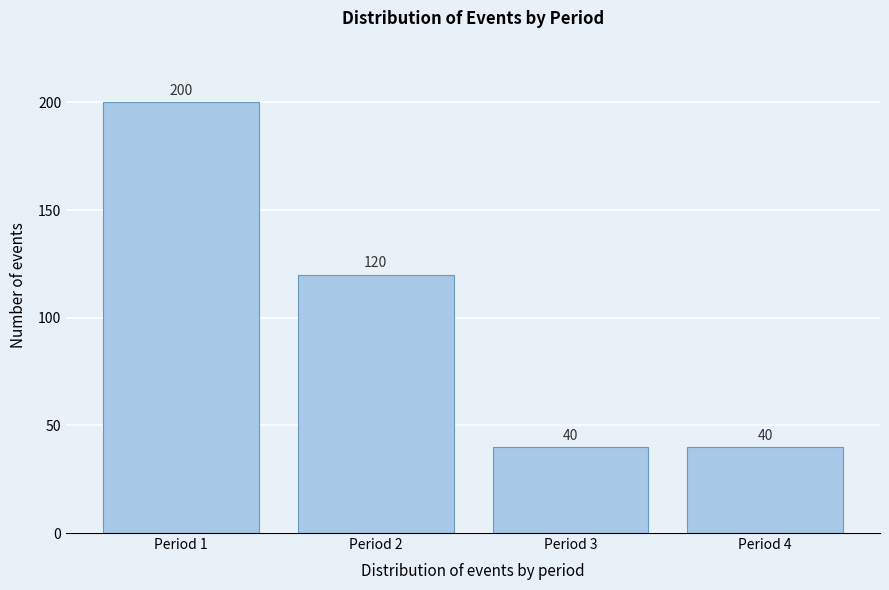

Reading left to right, extract all data points from this chart.

Period 1=200	Period 2=120	Period 3=40	Period 4=40